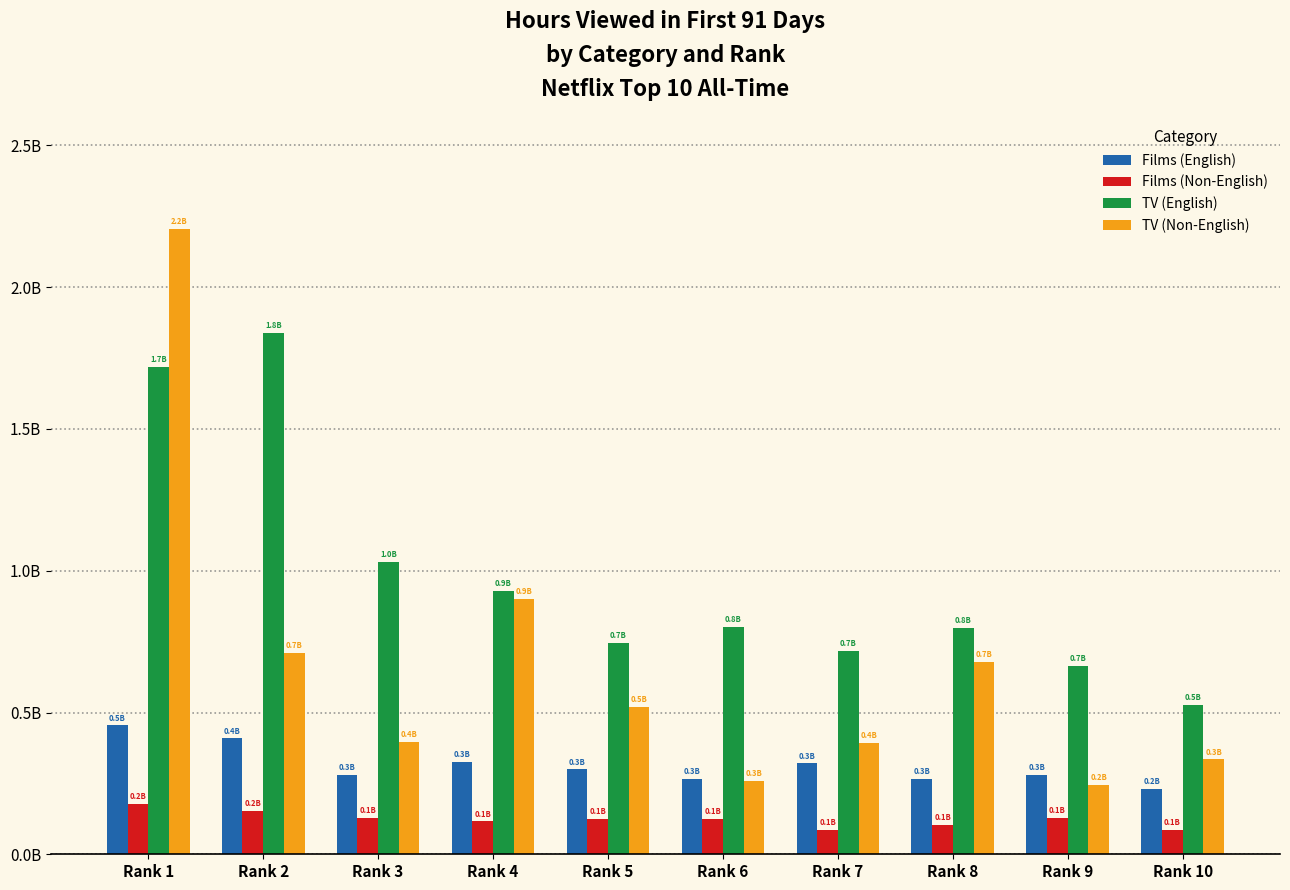

Which series changed the most between Rank 1 and Rank 6?

TV (Non-English)